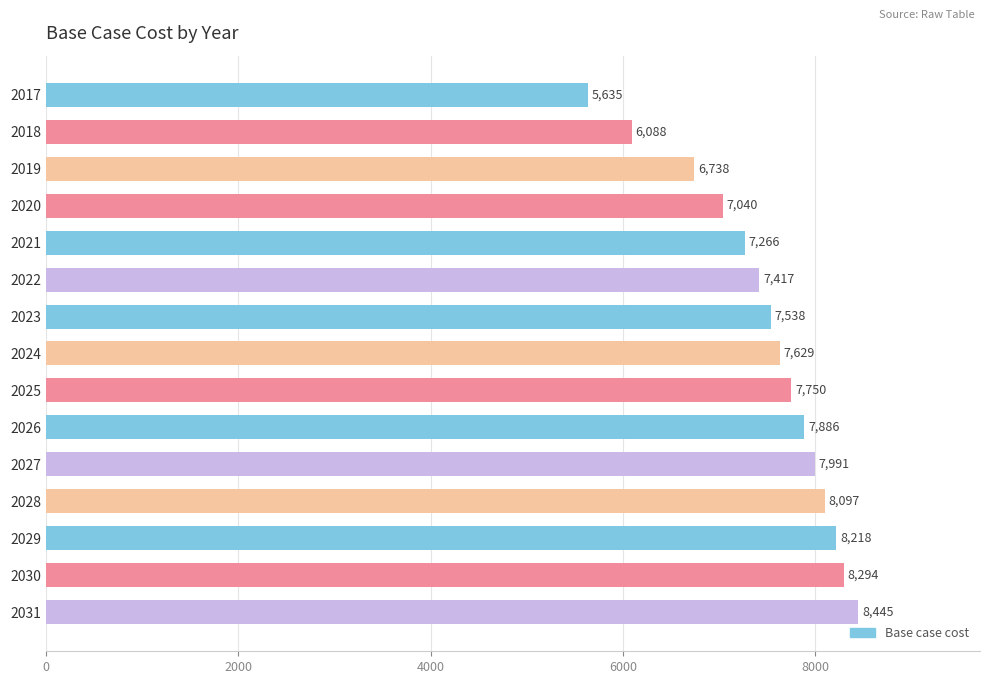

Rank the categories by value from highest to lowest.

2031, 2030, 2029, 2028, 2027, 2026, 2025, 2024, 2023, 2022, 2021, 2020, 2019, 2018, 2017